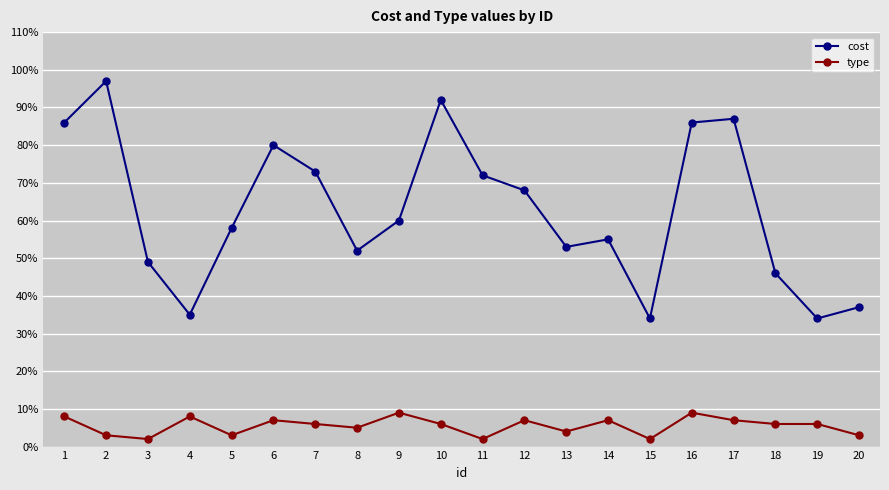

Reading right to left, extract all data points from this chart.

cost: 37	34	46	87	86	34	55	53	68	72	92	60	52	73	80	58	35	49	97	86
type: 3	6	6	7	9	2	7	4	7	2	6	9	5	6	7	3	8	2	3	8